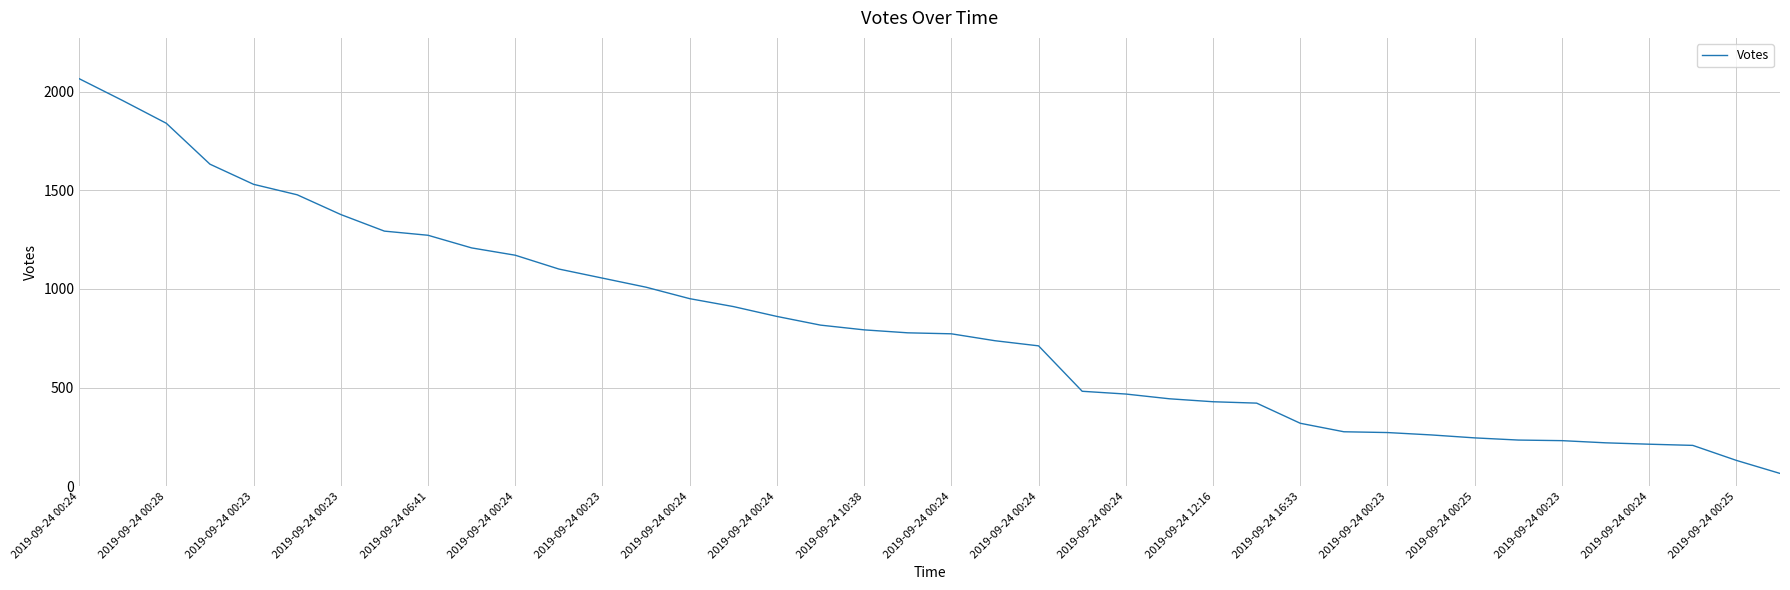

What is the difference between the maximum and minimum values?

1999